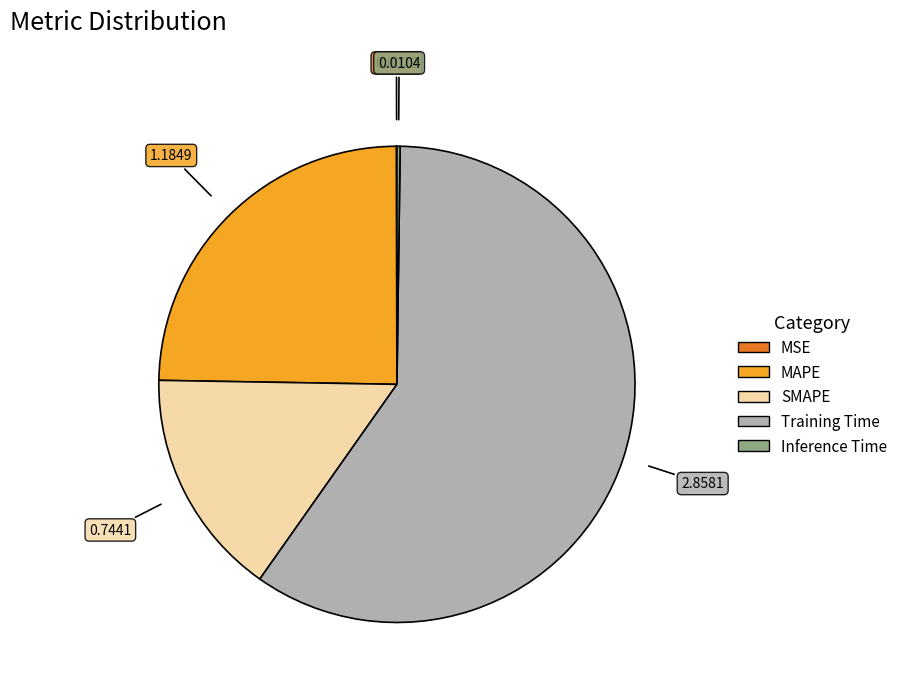

Does any single category account for the majority?

Yes